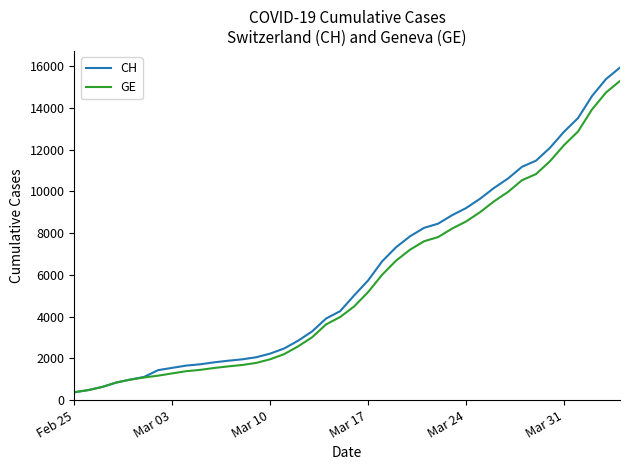

What is the greatest value displayed?

15926